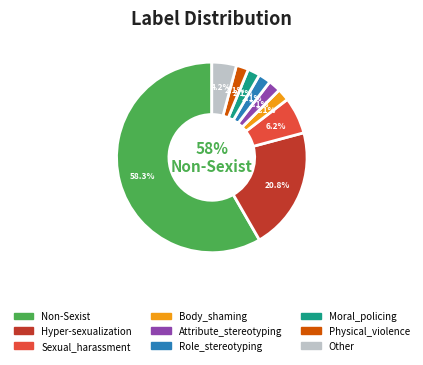

What percentage is the Other slice, to the nearest percent?

4%